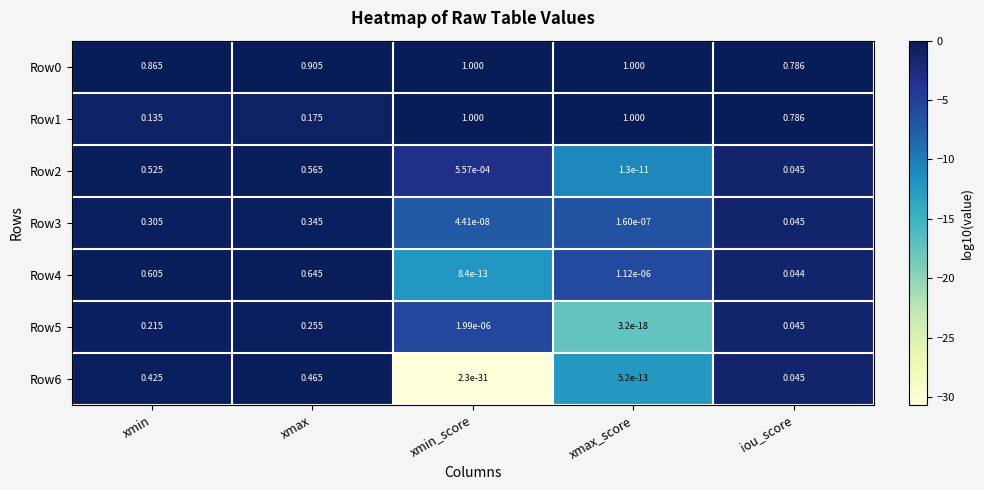

At which category is the sum across all series the highest?

xmax